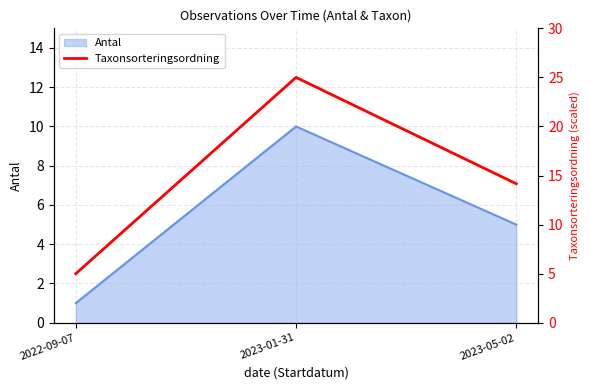

True or false: the data shows 6.8 at 2022-09-07.

False